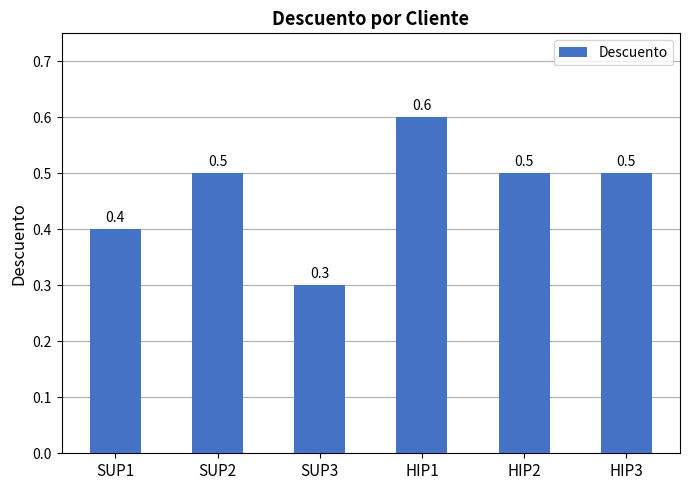

Are the bars grouped side by side (vs. stacked)?

No